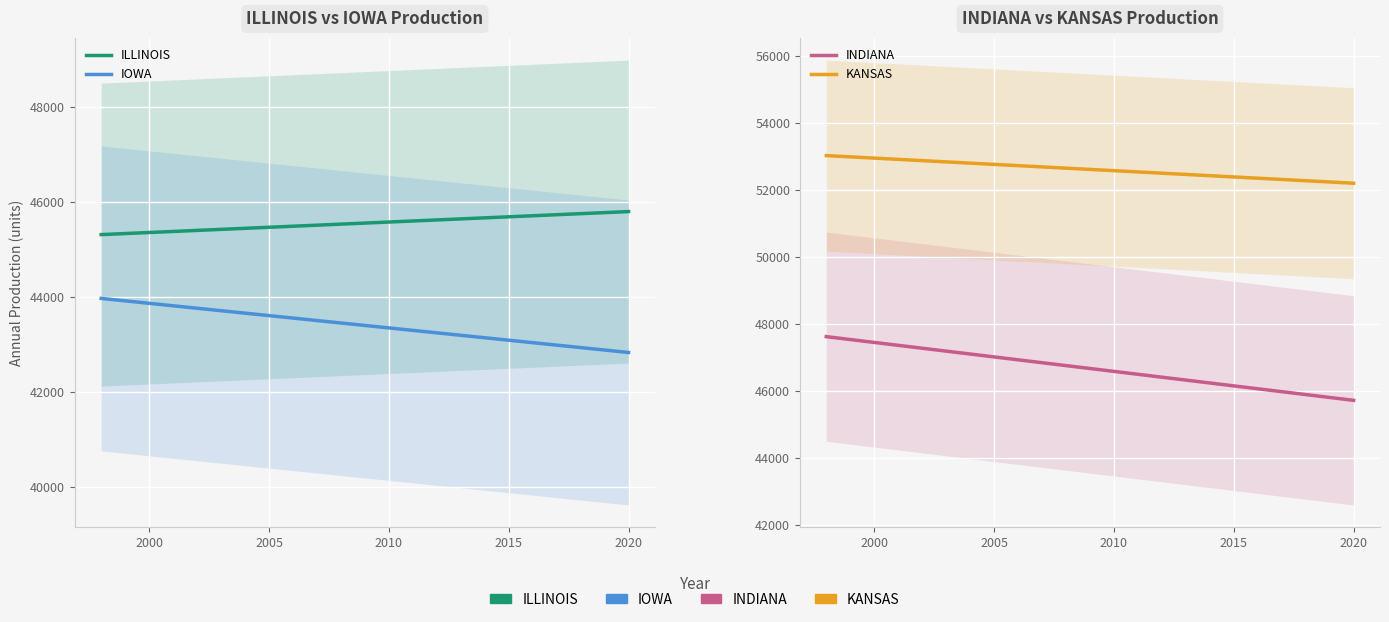

Rank the series by their maximum value, from lowest to highest.

IOWA, ILLINOIS, INDIANA, KANSAS